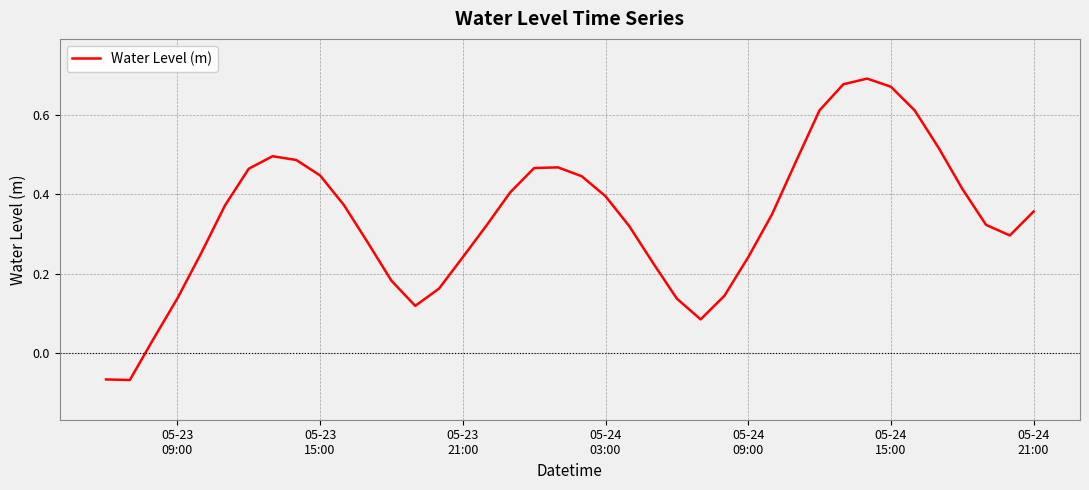

Does the chart display data point markers on the line(s)?

No